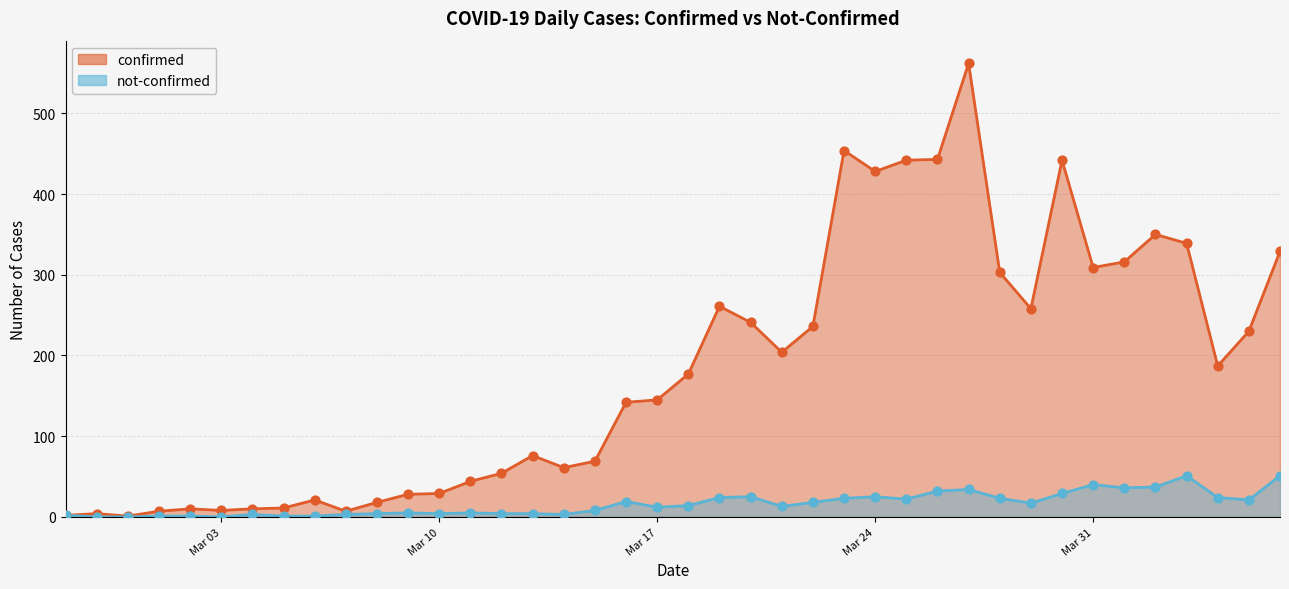

Which series has the largest total across all categories?

confirmed